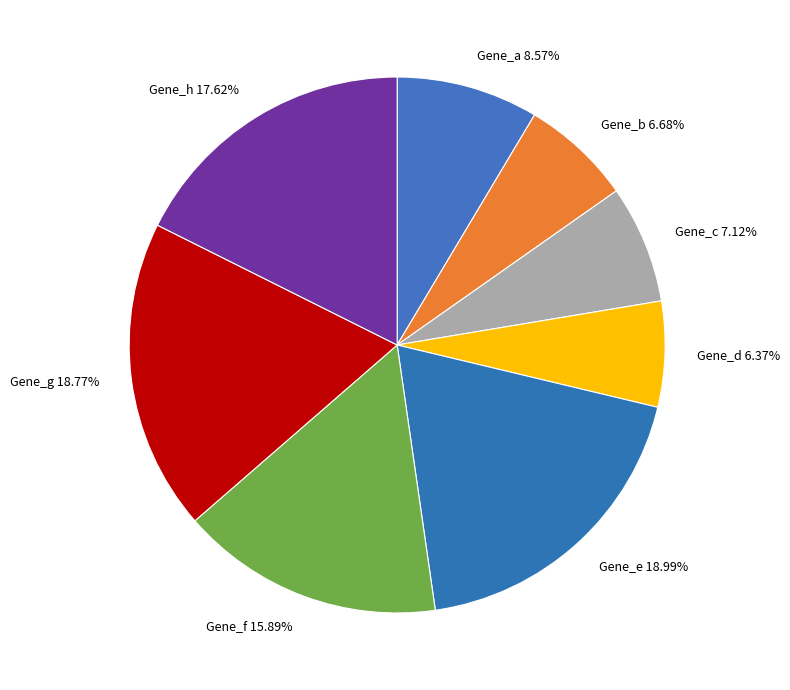

Count the number of slices in the pie.

8